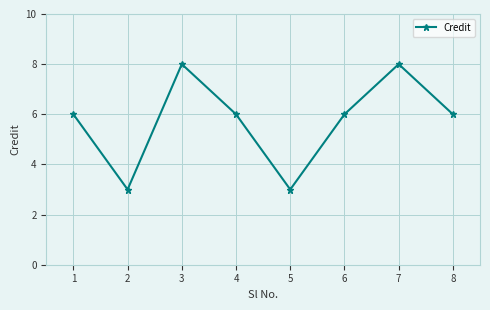

What is the average value?

6